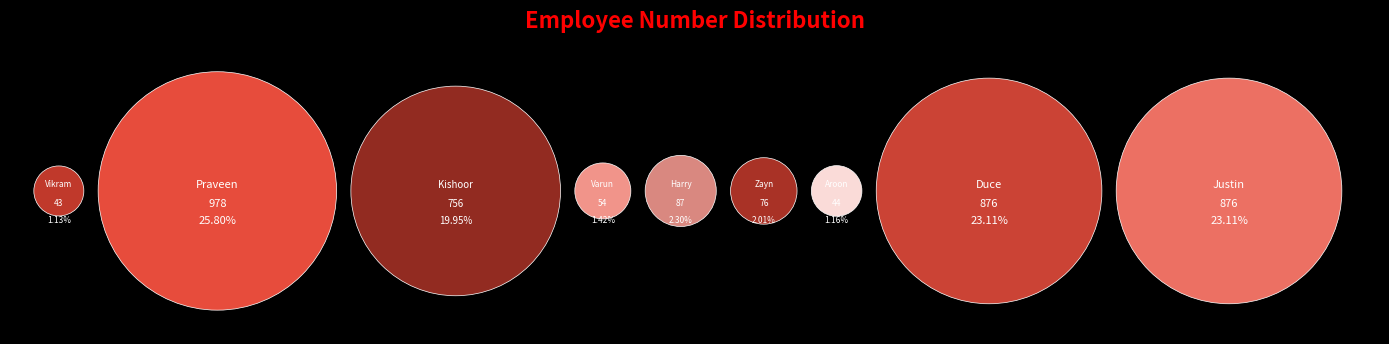

Does Aroon represent more than half of the total?

No